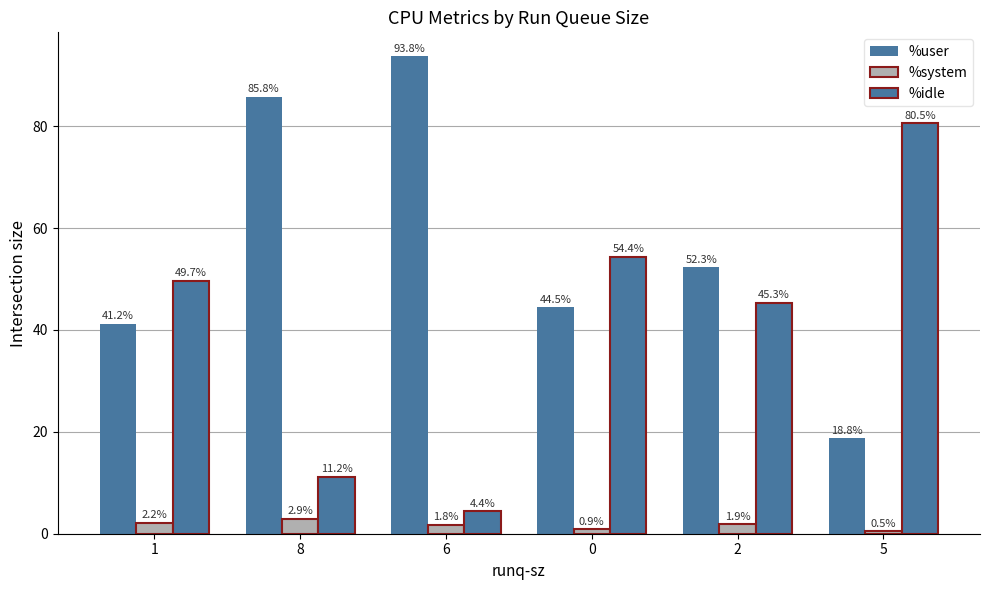

How many values in the %user series exceed 52?

3